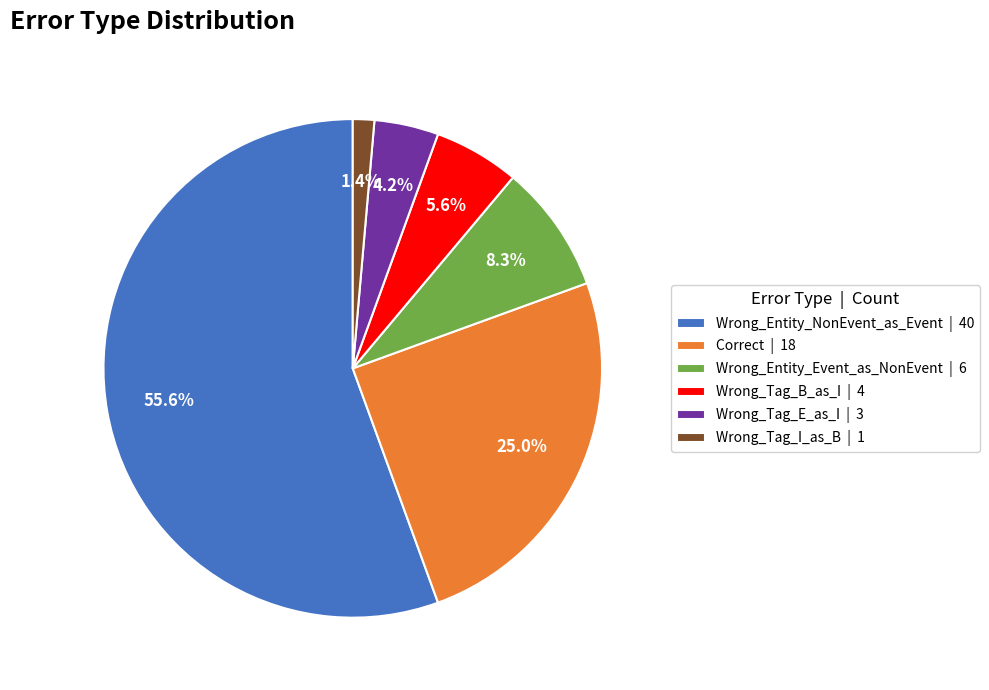

Is it true that Wrong_Tag_I_as_B is 11% of the pie?

False